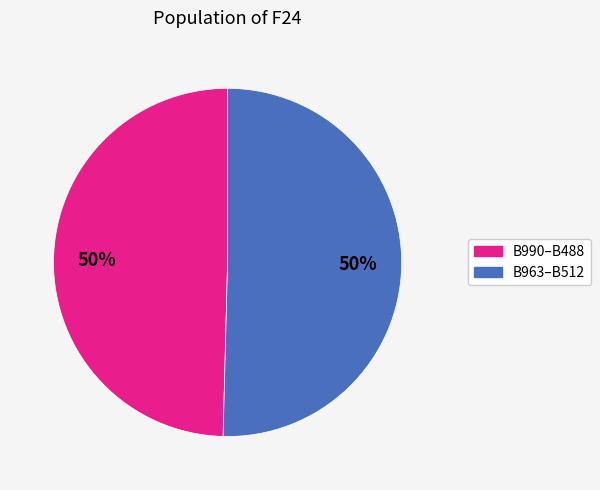

To the nearest percent, what is the average slice percentage?

50%